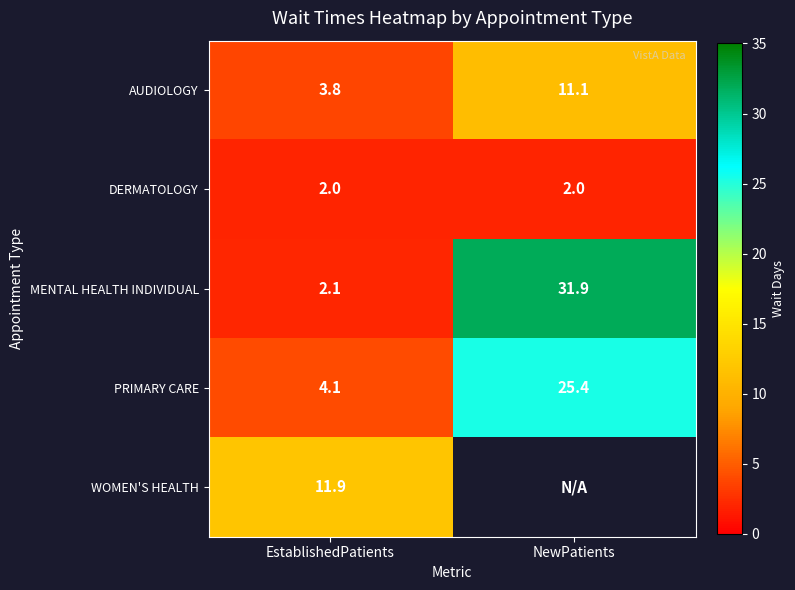

At how many categories does at least one series exceed 13?

1